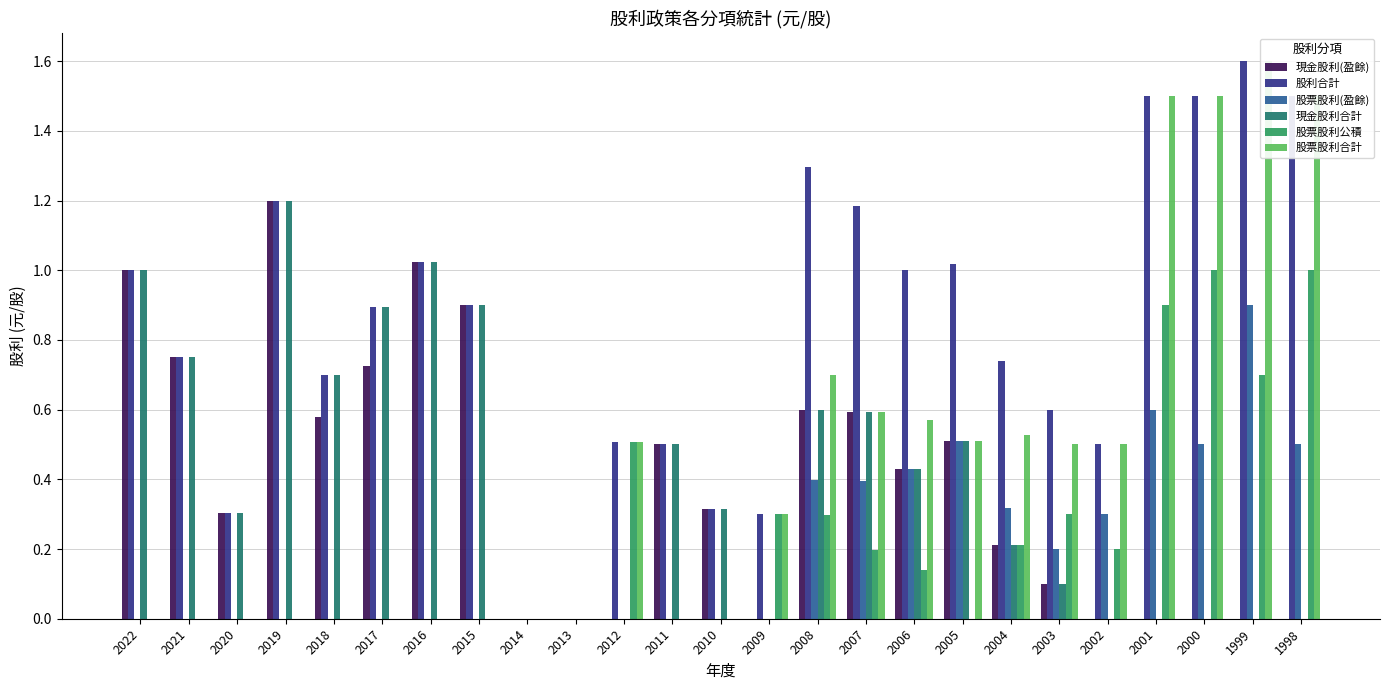

What is the difference between the maximum and minimum values in the 現金股利合計 series?

1.2